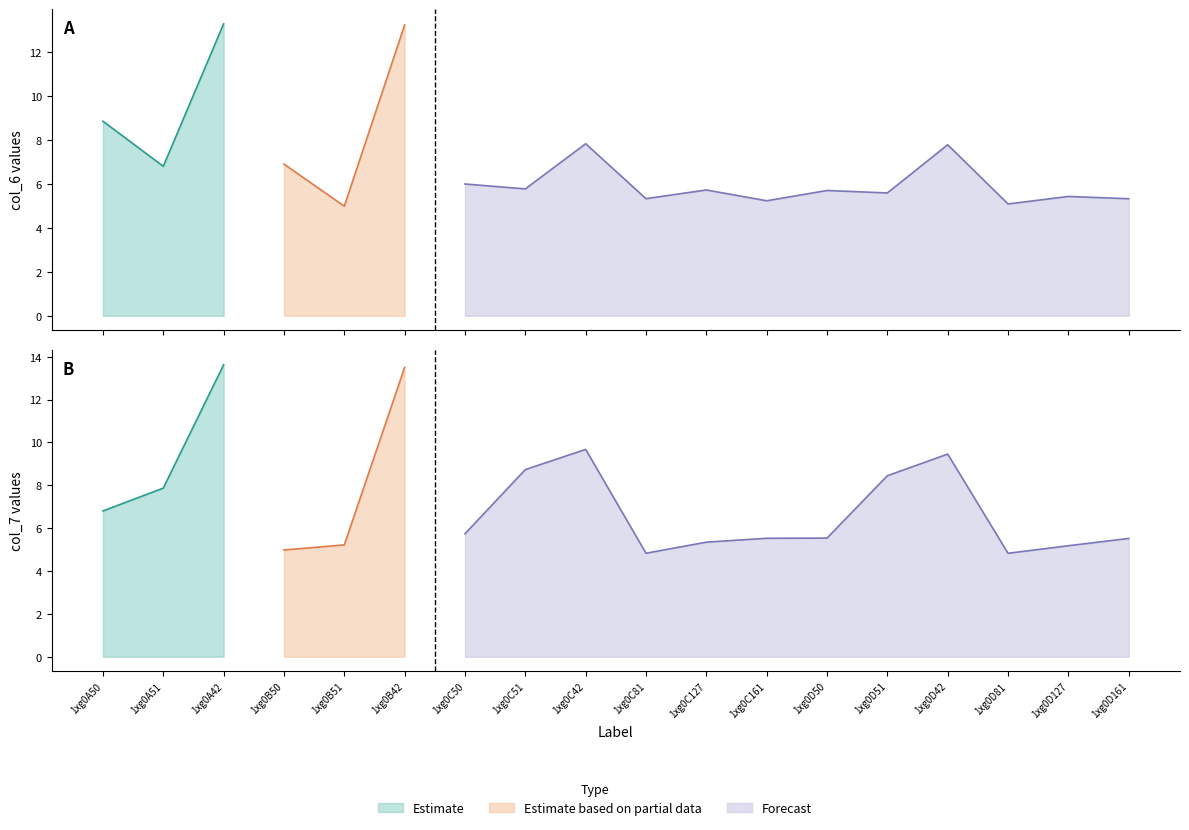

At which label does col_6 reach its minimum?

1xg0B51